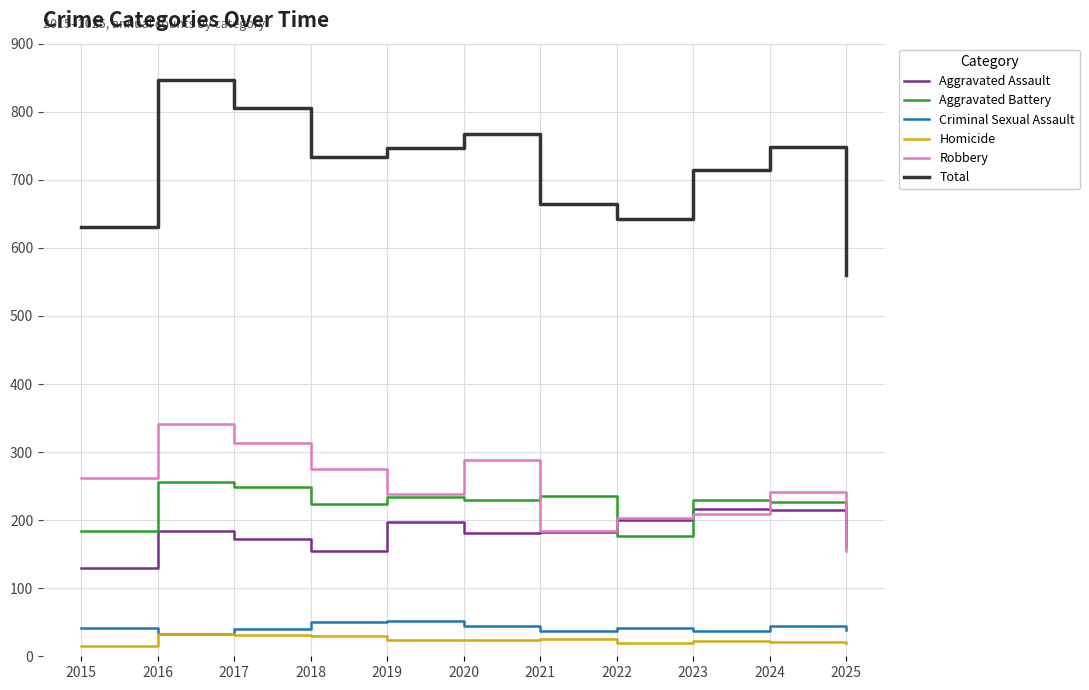

True or false: Total and Aggravated Assault cross at least once.

False